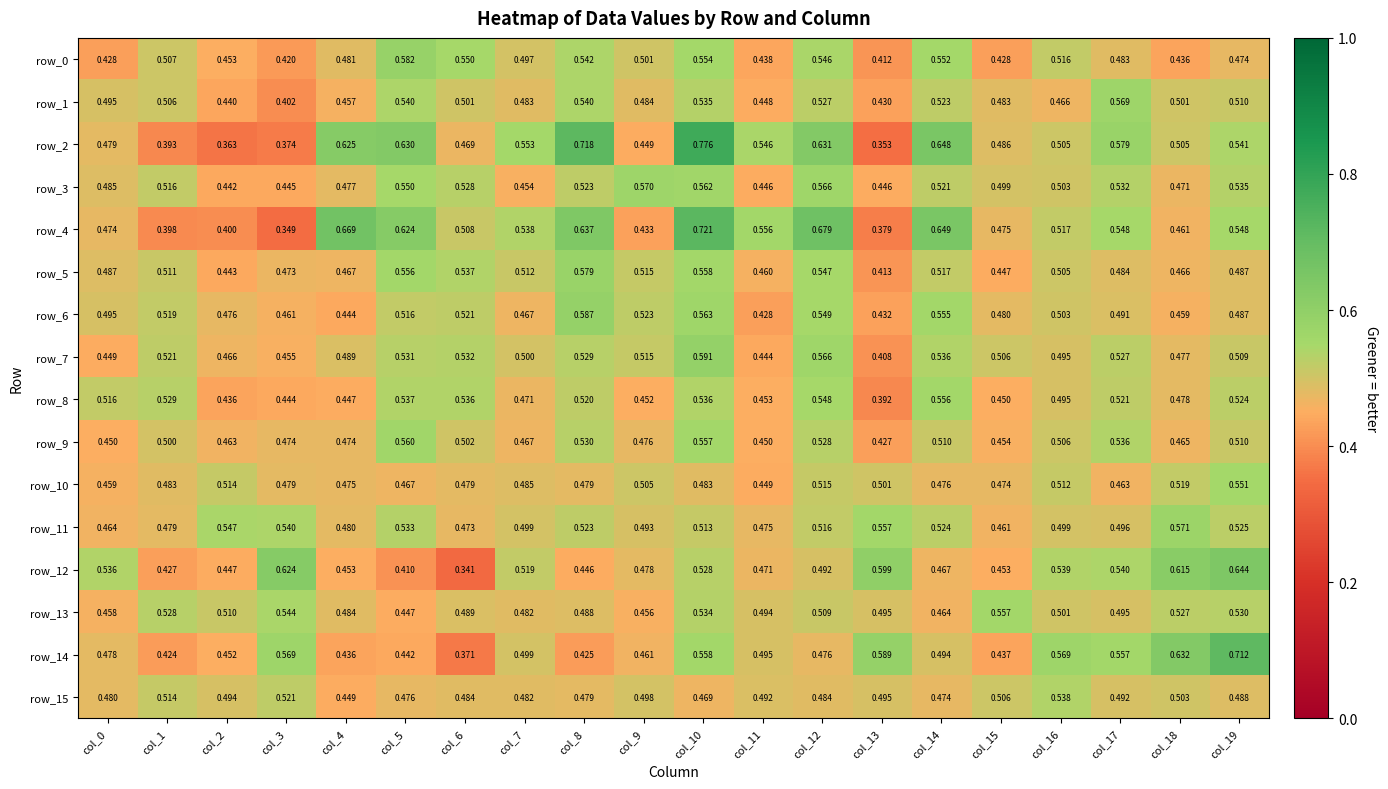

What is the difference between the maximum and minimum values in the row_1 series?

0.2